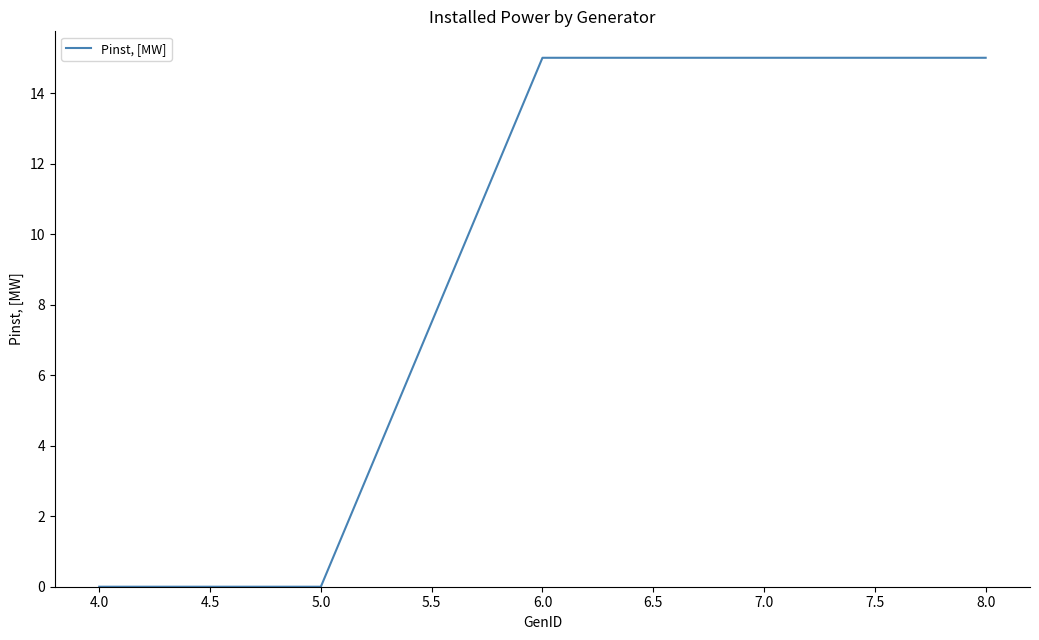

What is the difference between the maximum and second lowest values?

15